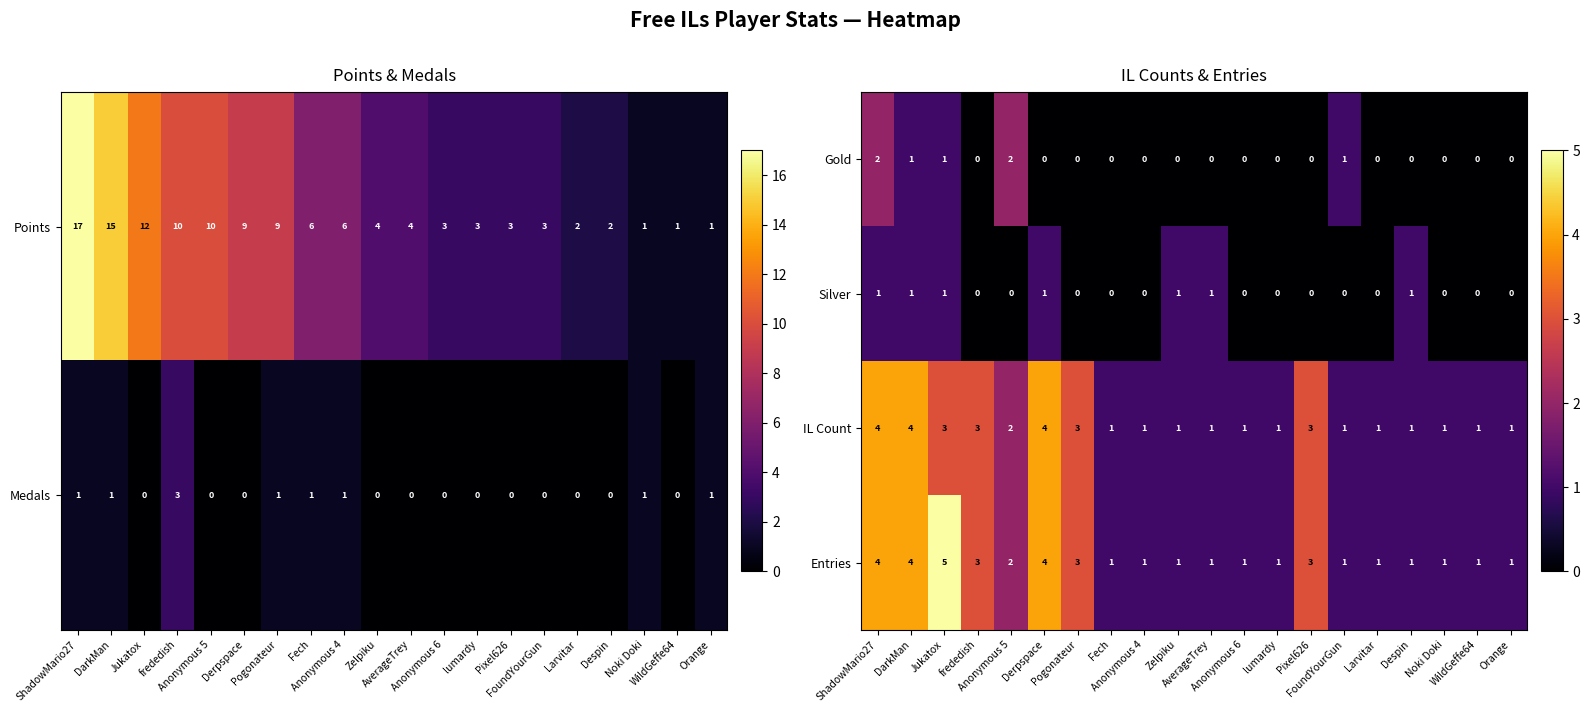

Which has a higher value, frededish or Anonymous 6?

frededish